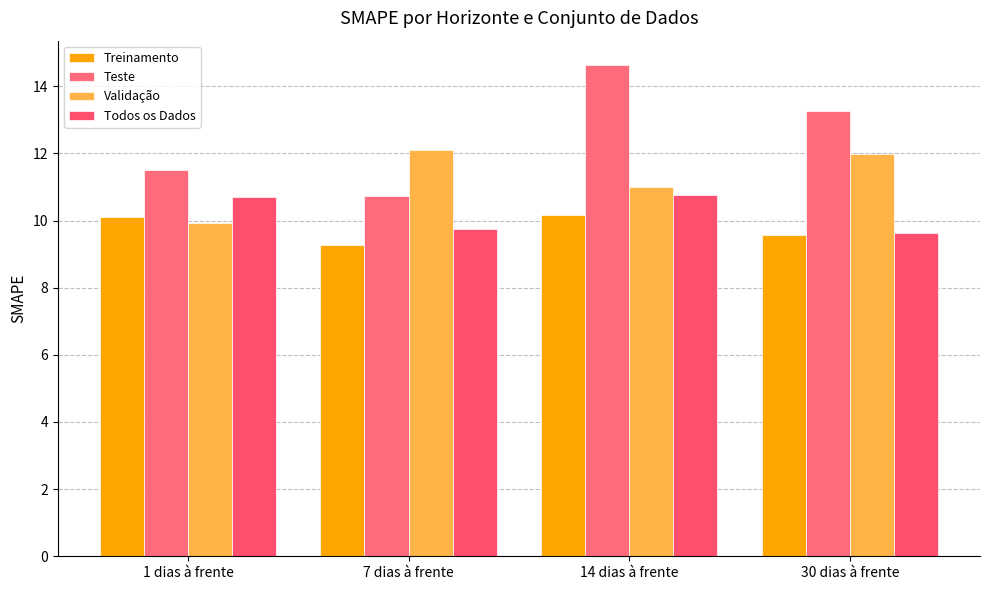

What is the sum of all Validação values?

45.0